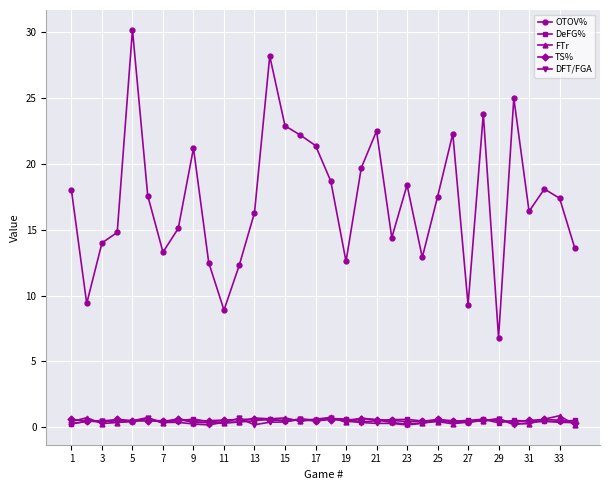

What is the highest value of the DeFG% series?

0.7